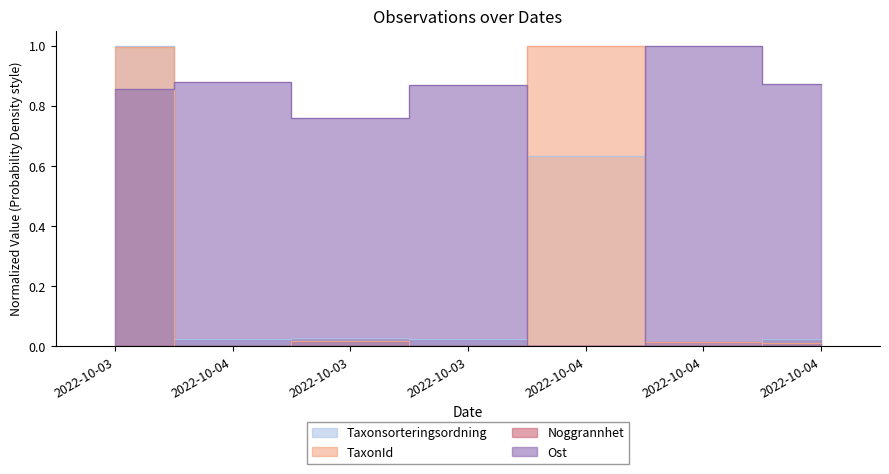

Is it true that Ost equals 0.3 at 2022-10-04?

False